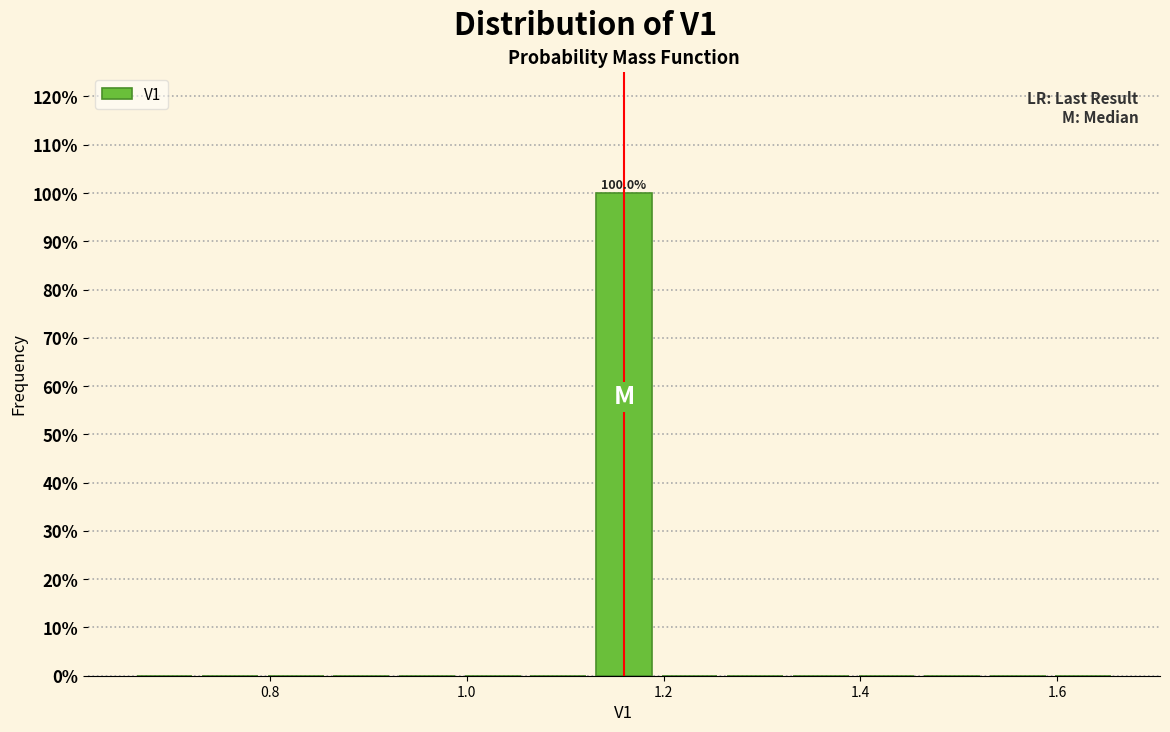

Read against the x-axis, roughly where is the centre of the tallest bar?

1.16